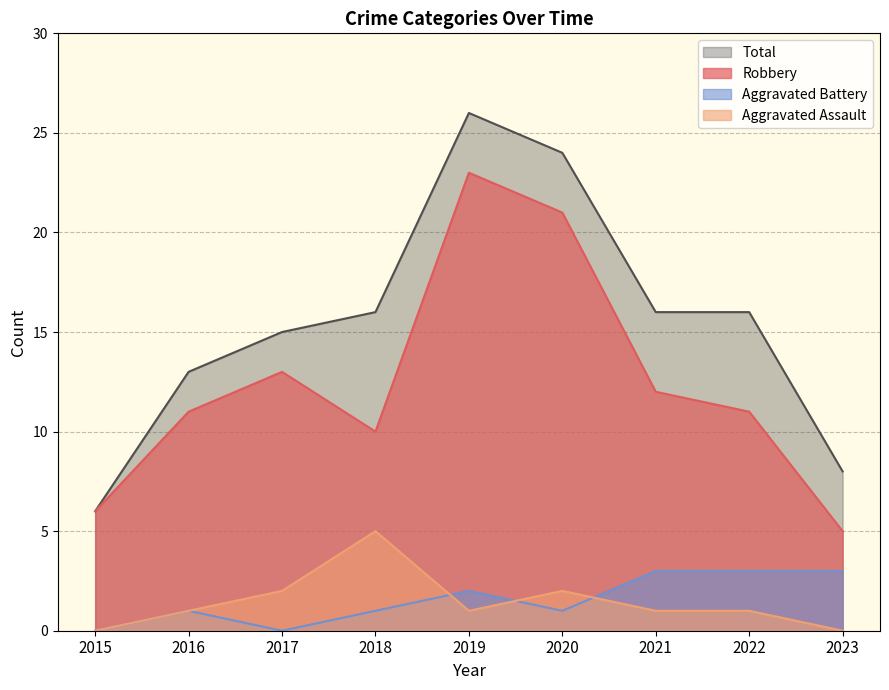

The Aggravated Battery series shows 3 at 2023. True or false?

True